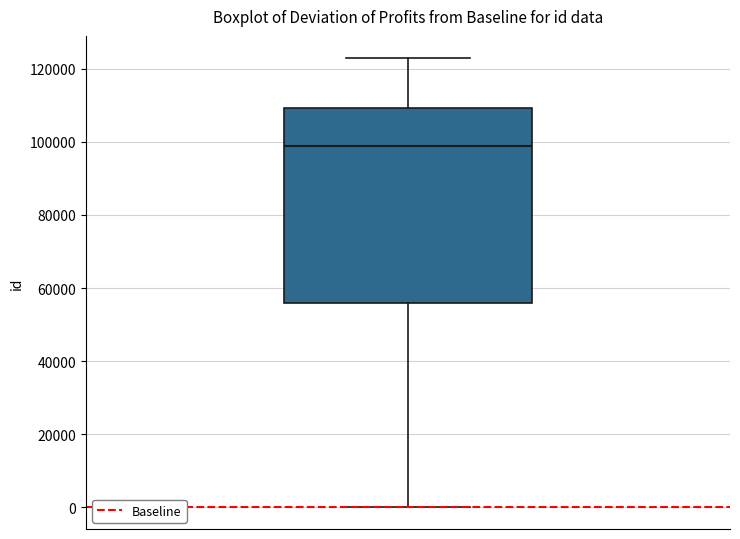

Where does the median line of the box sit on the y-axis? The values are not printed on the chart, so give them approximately, as read against the axis.

98000